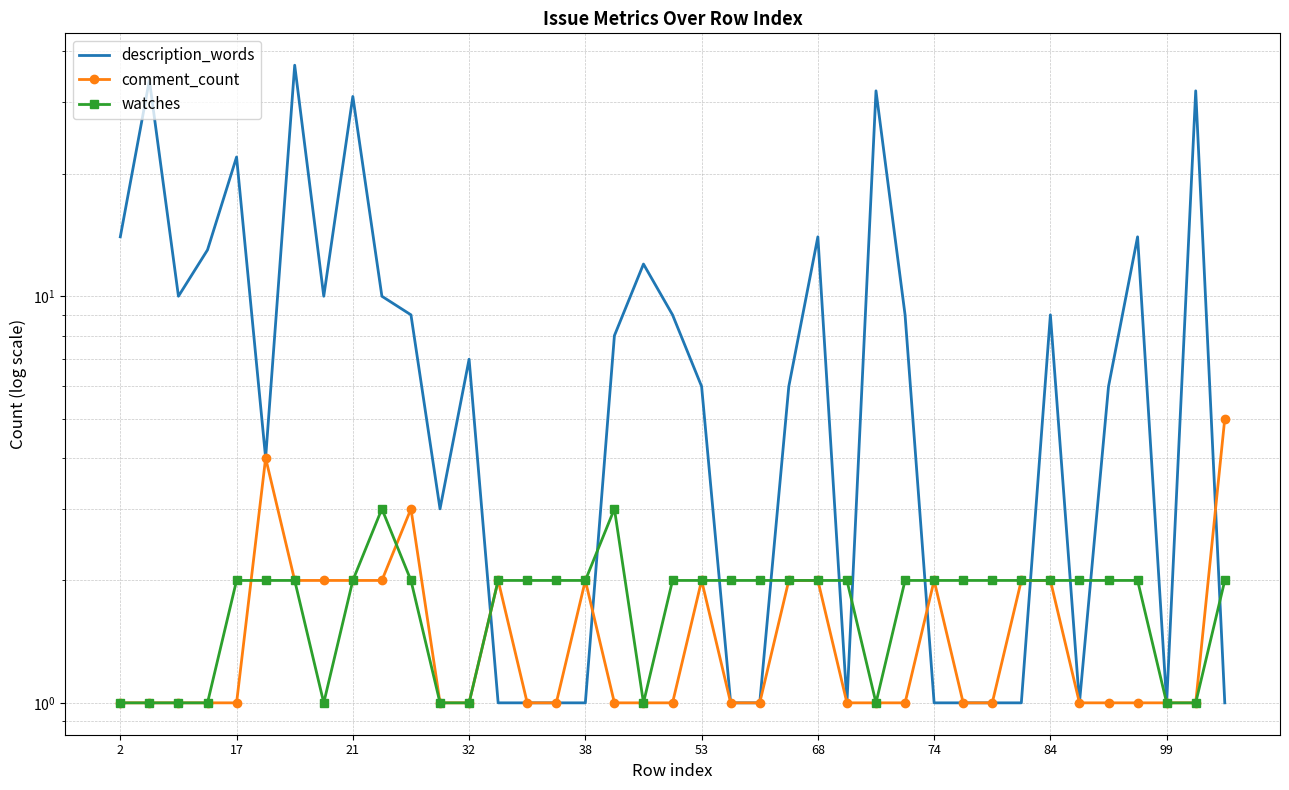

How many times do description_words and comment_count cross each other?

5